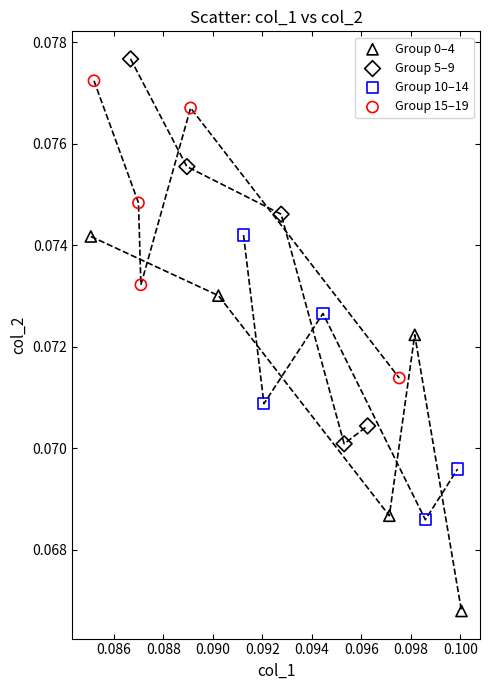

What are all the series names shown in the legend?

Group 0–4, Group 5–9, Group 10–14, Group 15–19